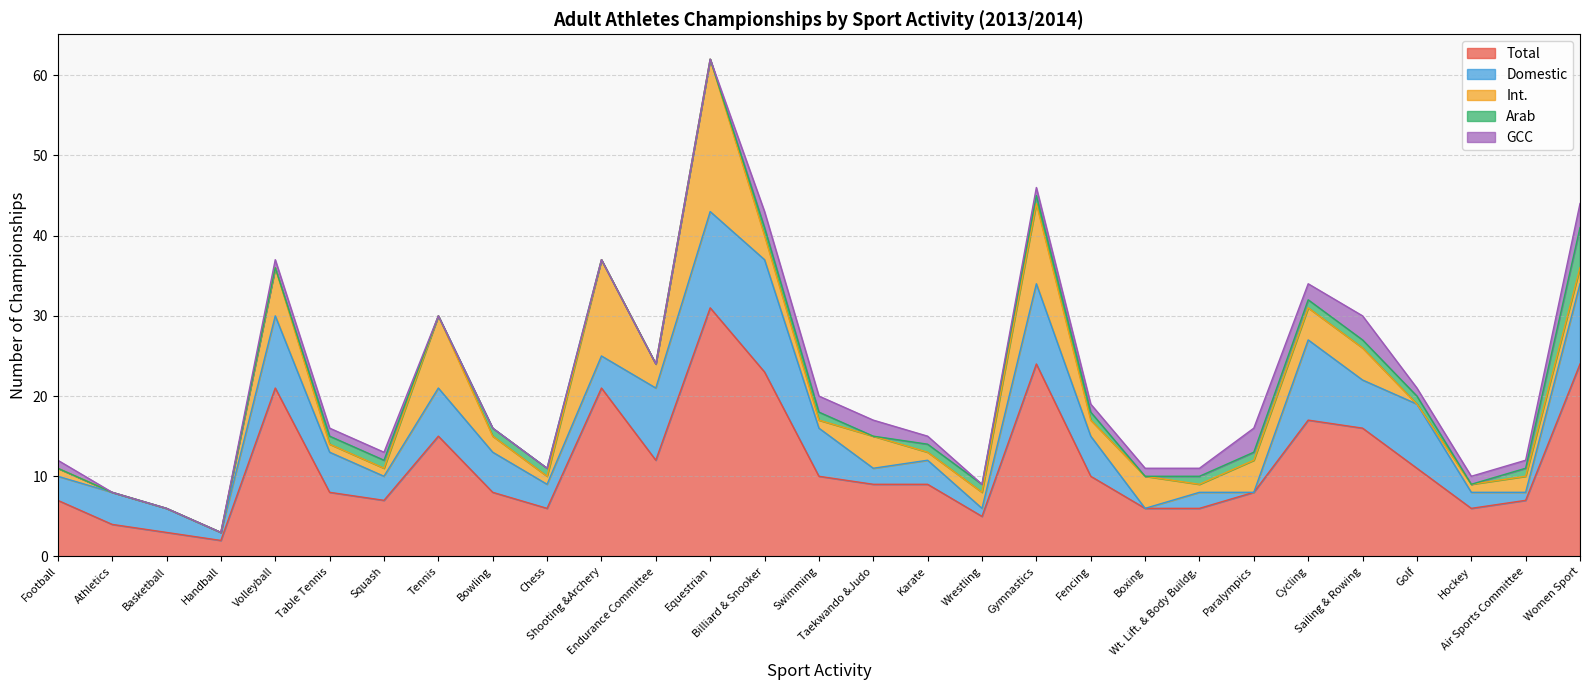

How many interior local valleys does the Arab series have?

4